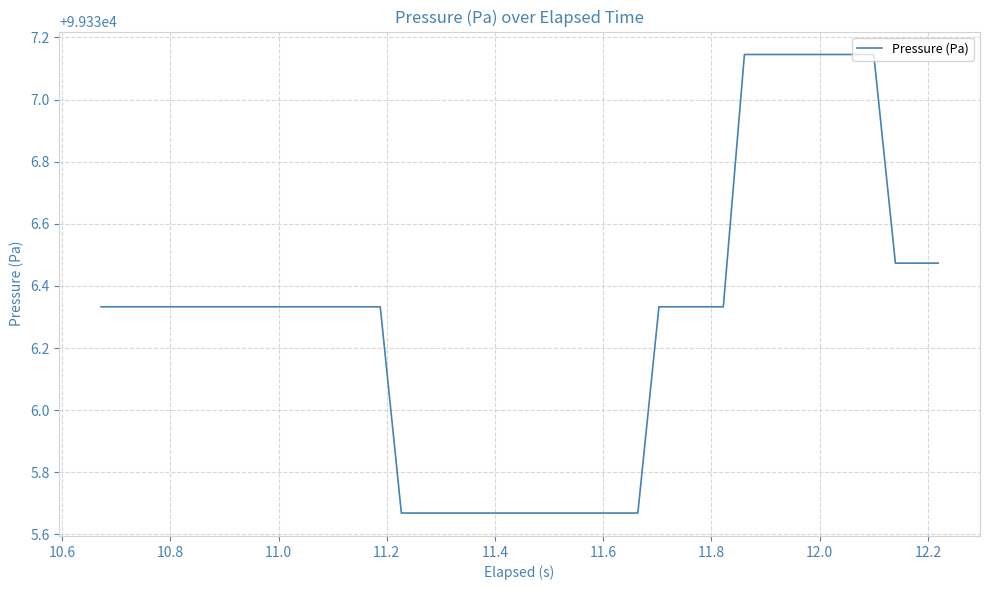

What is the difference between the maximum and minimum values?

1.5